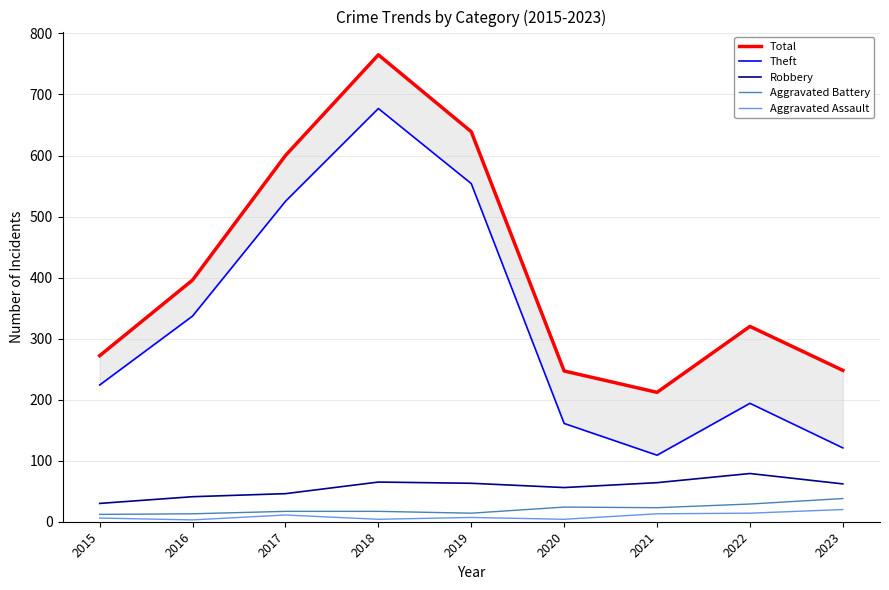

What are all the series names shown in the legend?

Total, Theft, Robbery, Aggravated Battery, Aggravated Assault